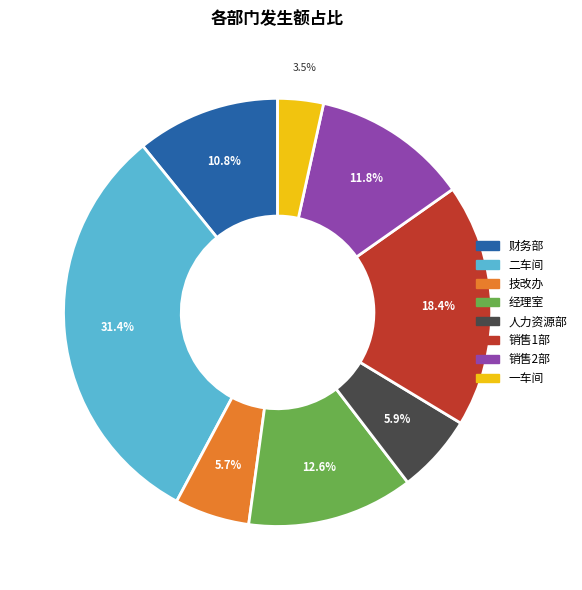

Is there any slice that represents more than half of the pie?

No